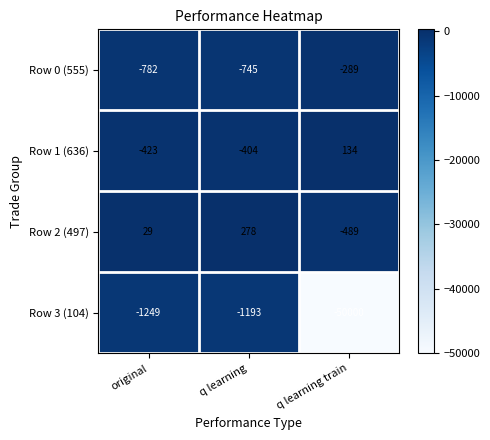

Rank the series at original from lowest to highest value.

Row 3 (104), Row 0 (555), Row 1 (636), Row 2 (497)